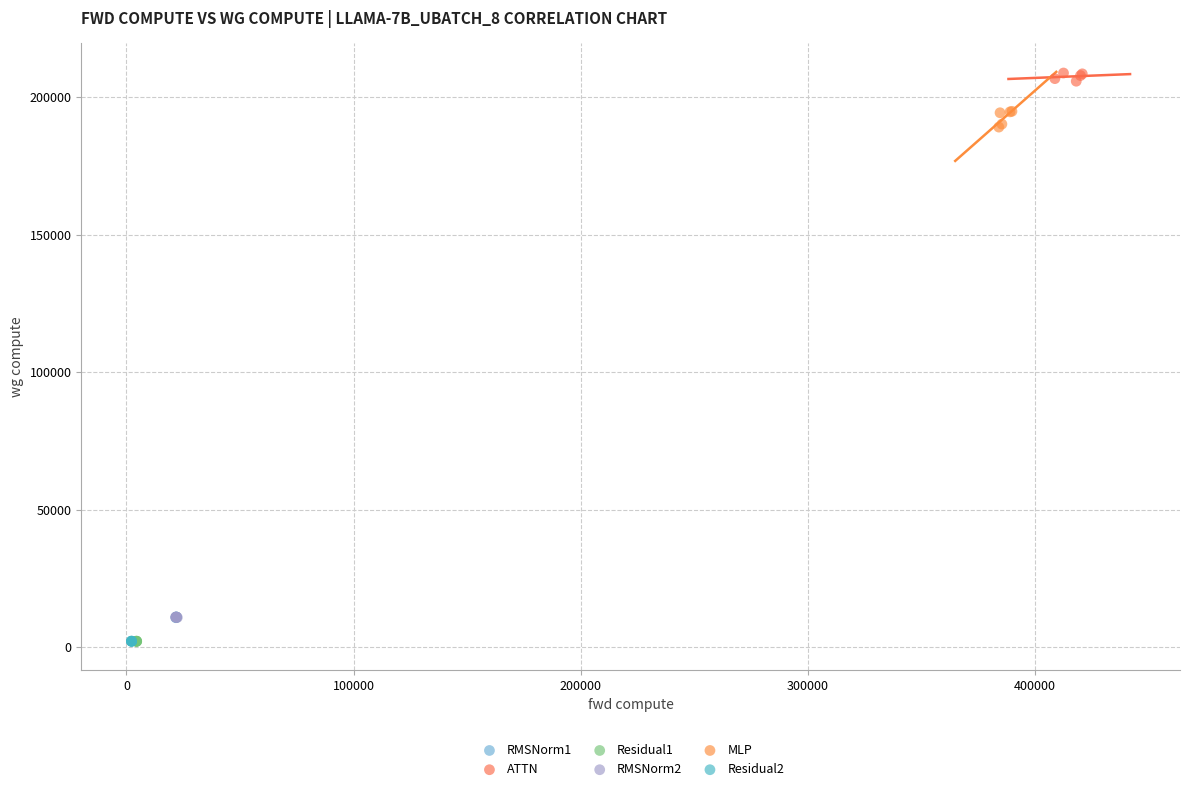

What are all the series names shown in the legend?

RMSNorm1, ATTN, Residual1, RMSNorm2, MLP, Residual2